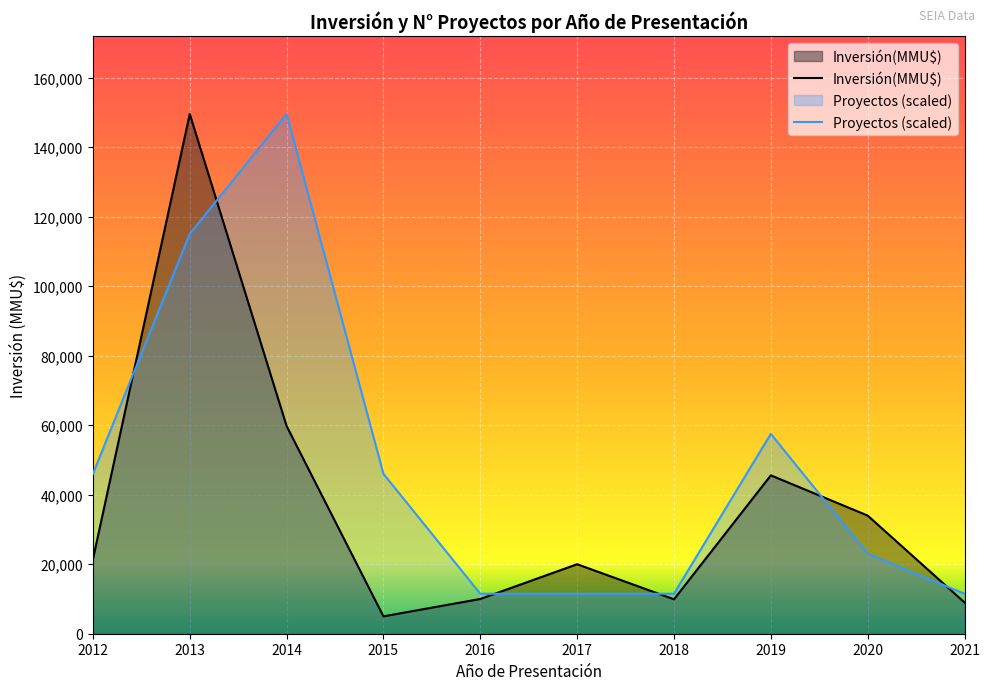

At 2019, list the series in order from smallest to largest.

Inversión(MMU$), Proyectos (scaled)